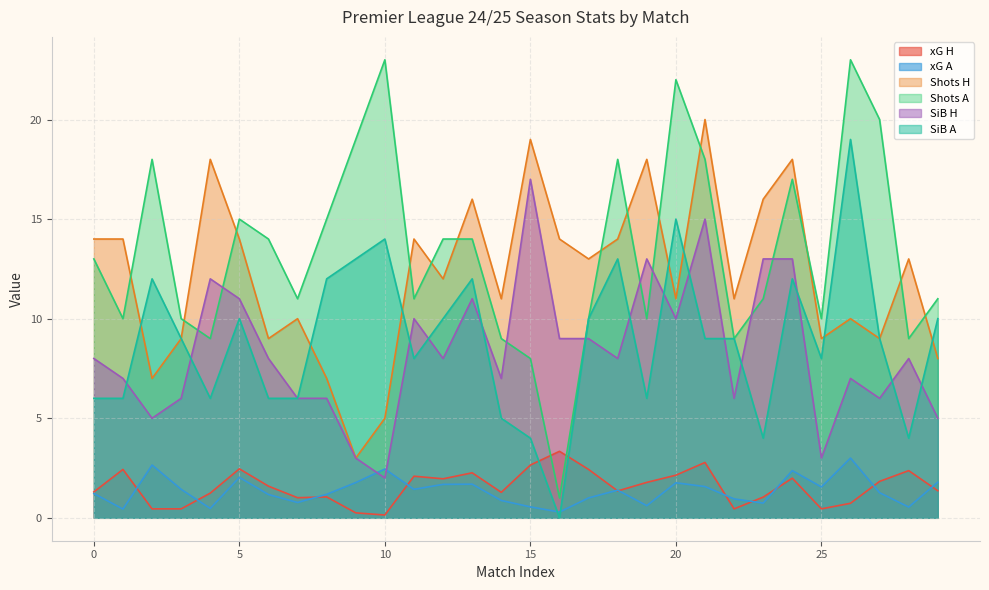

What is the spread (max minus min) of values at 3?

20.2